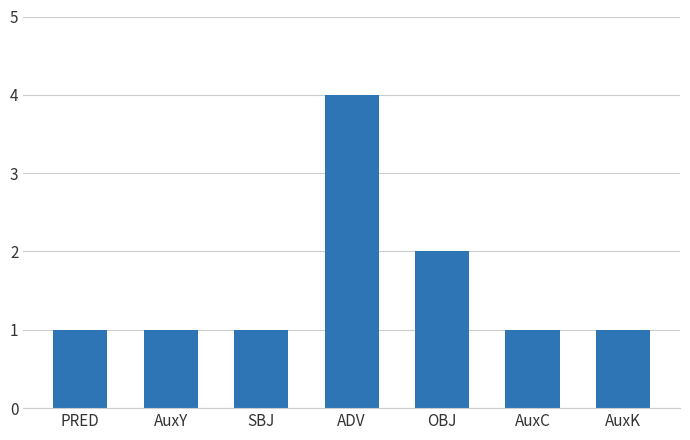

Is it true that the value at ADV is 6?

False